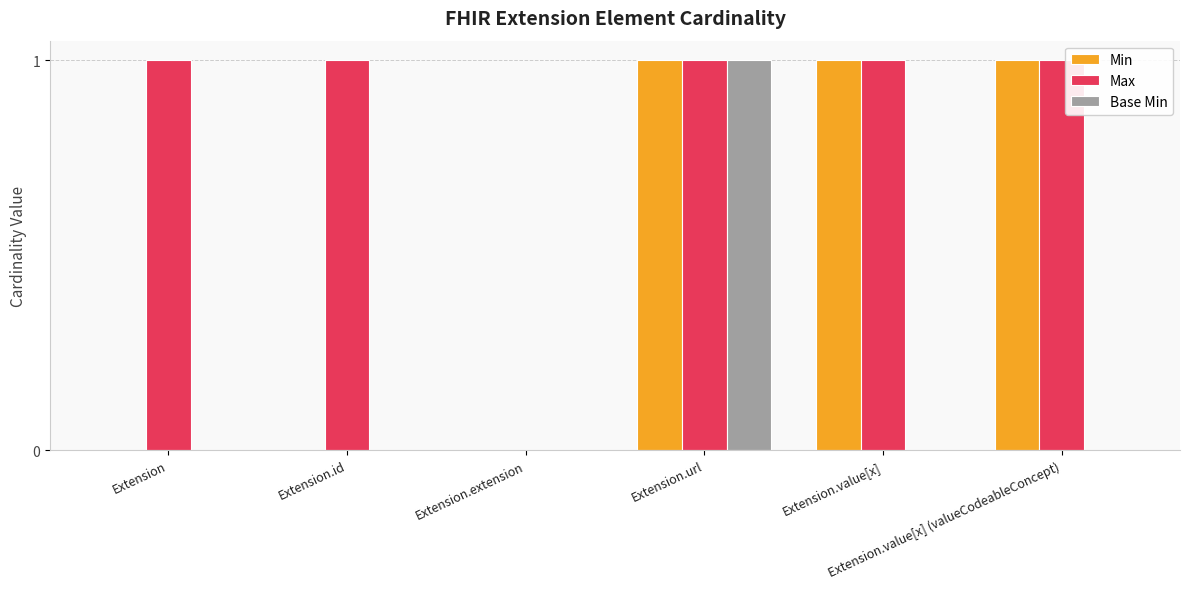

Which series has the largest total across all categories?

Max